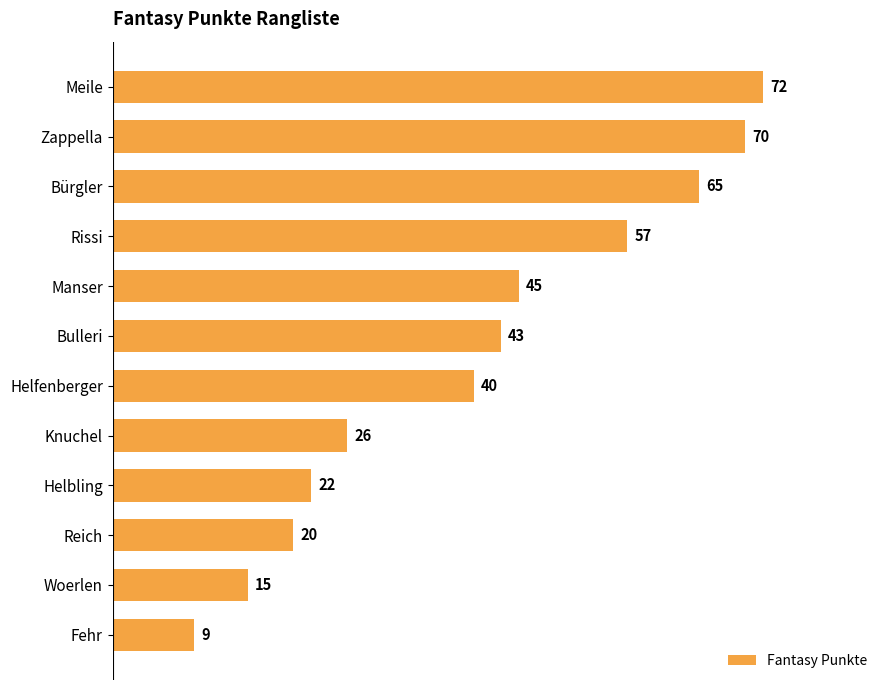

Reading top to bottom, extract all data points from this chart.

Meile=72	Zappella=70	Bürgler=65	Rissi=57	Manser=45	Bulleri=43	Helfenberger=40	Knuchel=26	Helbling=22	Reich=20	Woerlen=15	Fehr=9